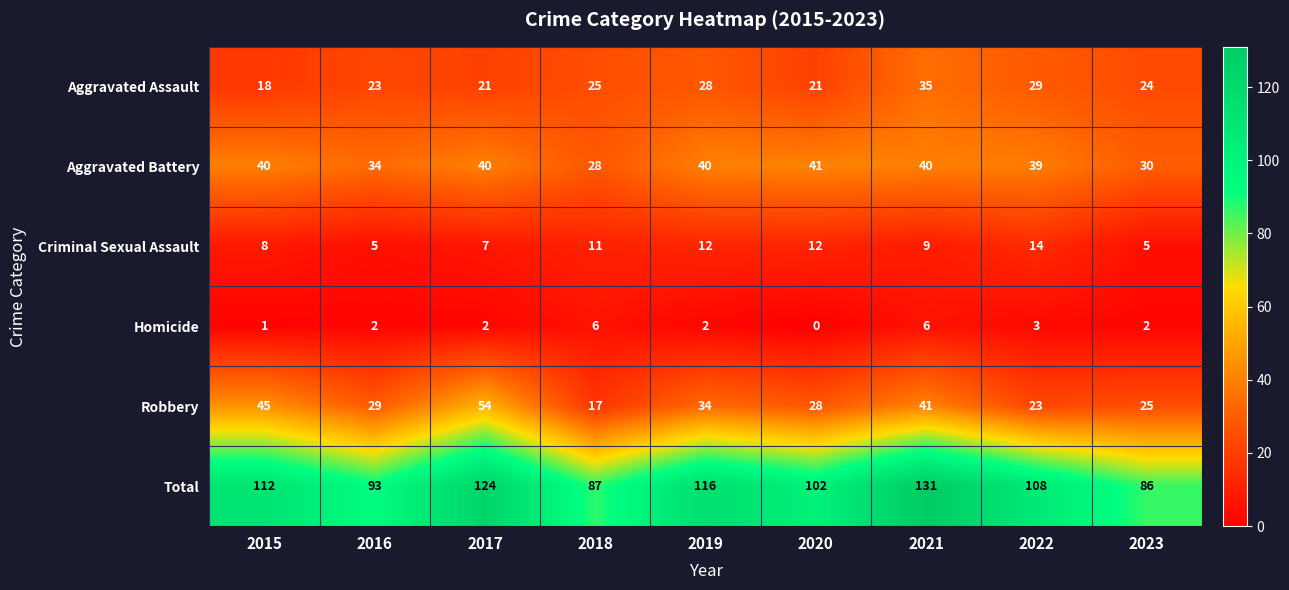

Which series changed the most between 2015 and 2021?

Total